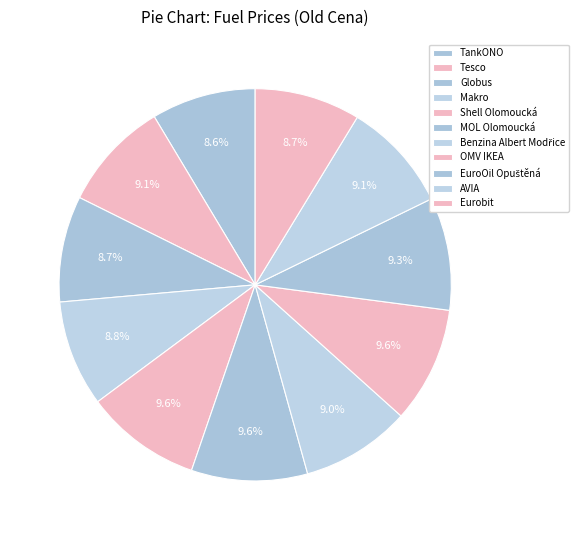

How many segments does this pie chart have?

11